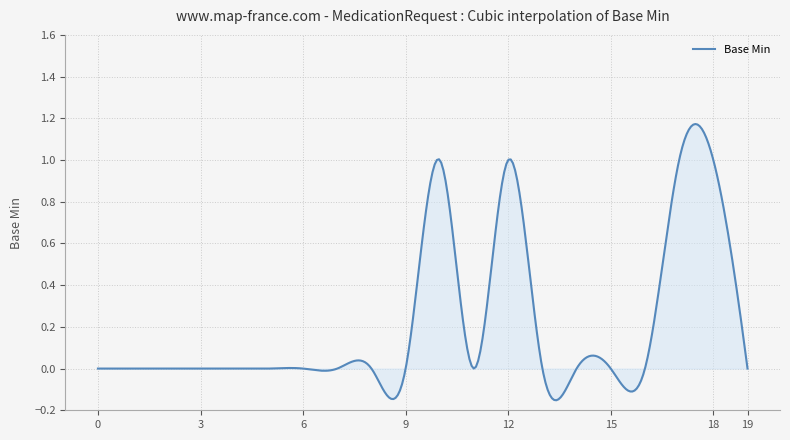

What is the sum of all values?

64.6